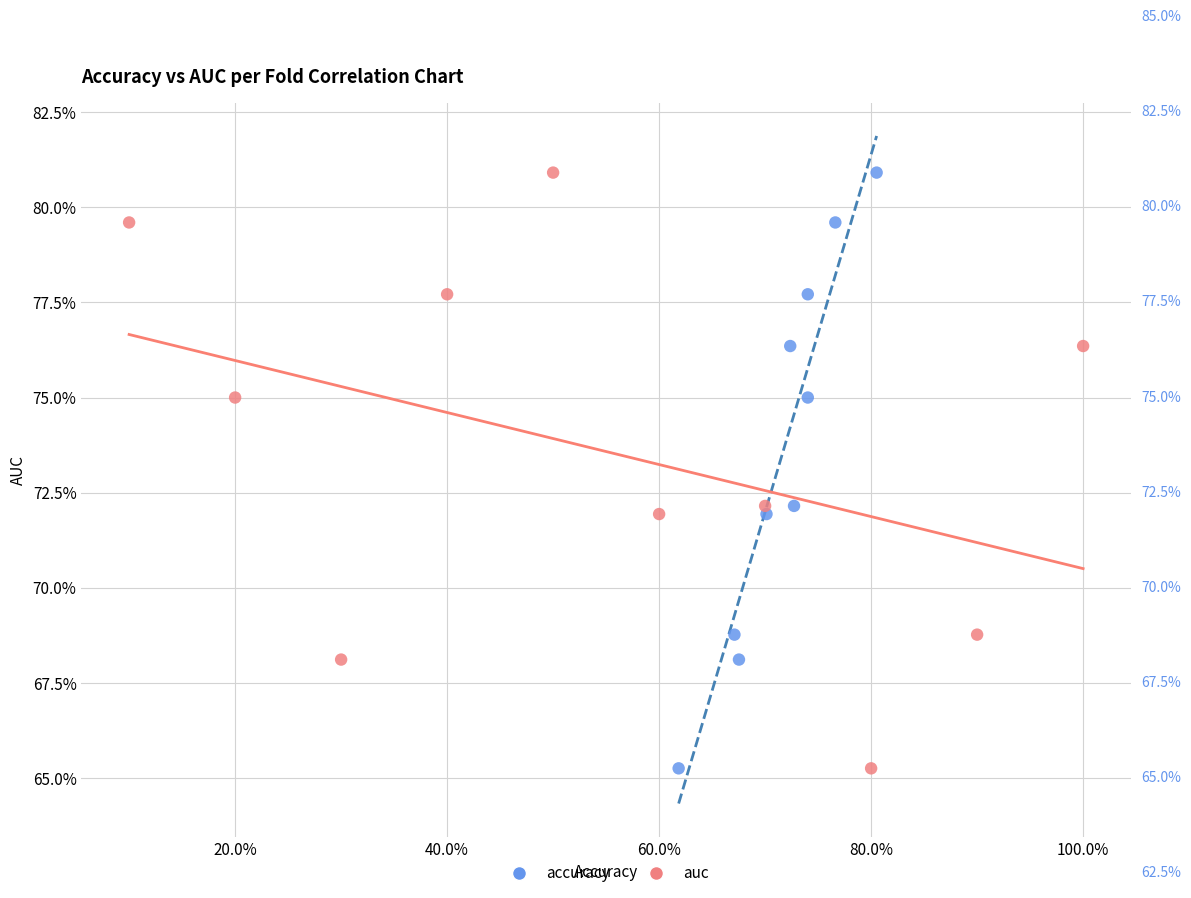

What are all the series names shown in the legend?

accuracy, auc